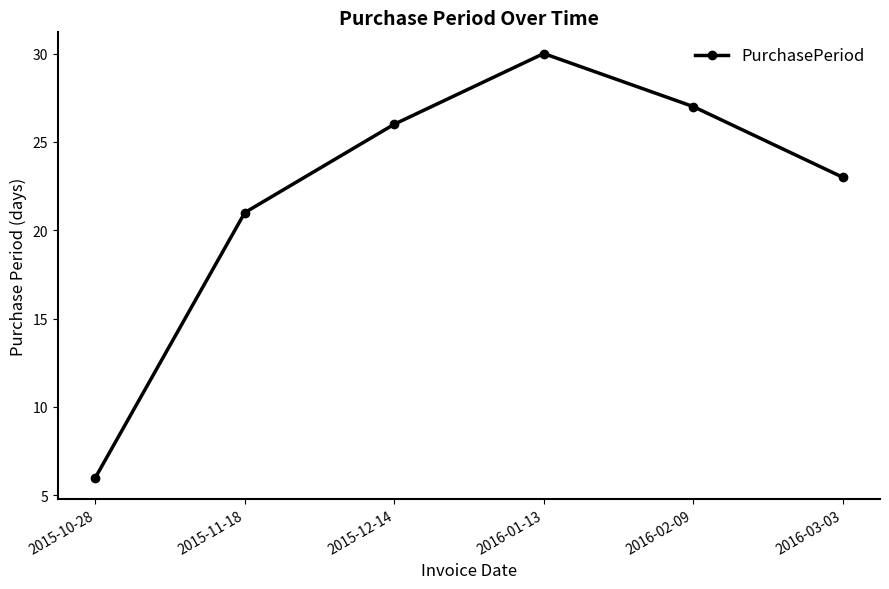

What is the change in value from 2015-10-28 to 2015-12-14?

+20